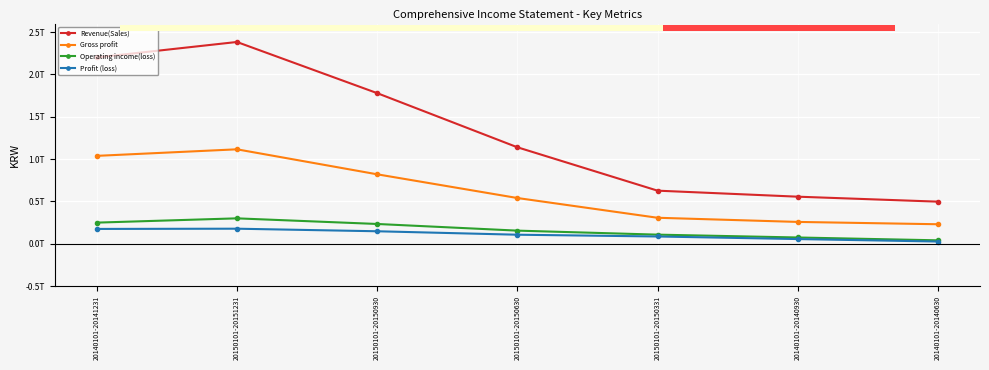

Rank the series by their maximum value, from highest to lowest.

Revenue(Sales), Gross profit, Operating income(loss), Profit (loss)